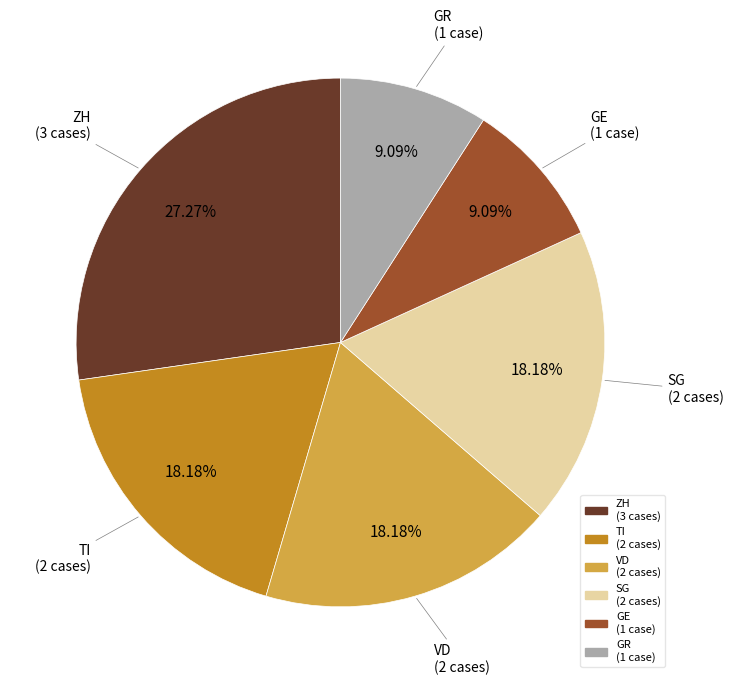

Is there any slice that represents more than half of the pie?

No